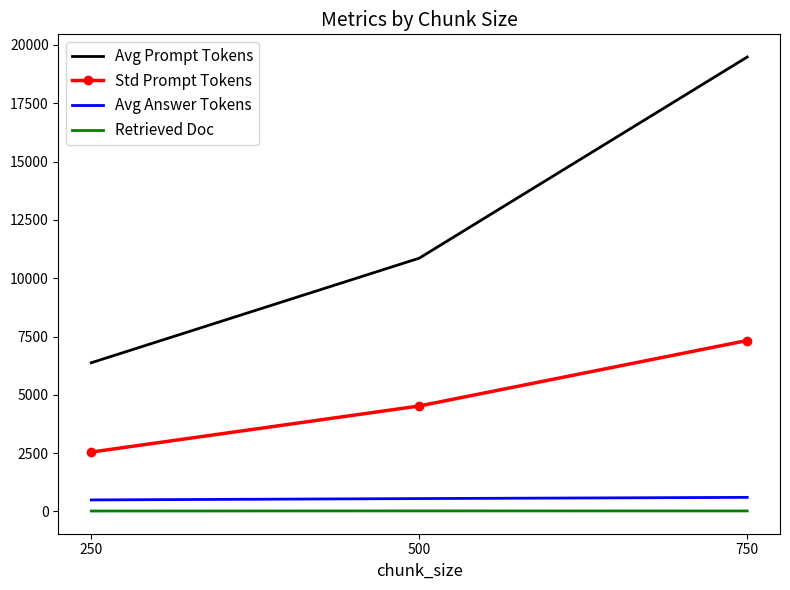

What is the highest value of the Avg Prompt Tokens series?

19482.5